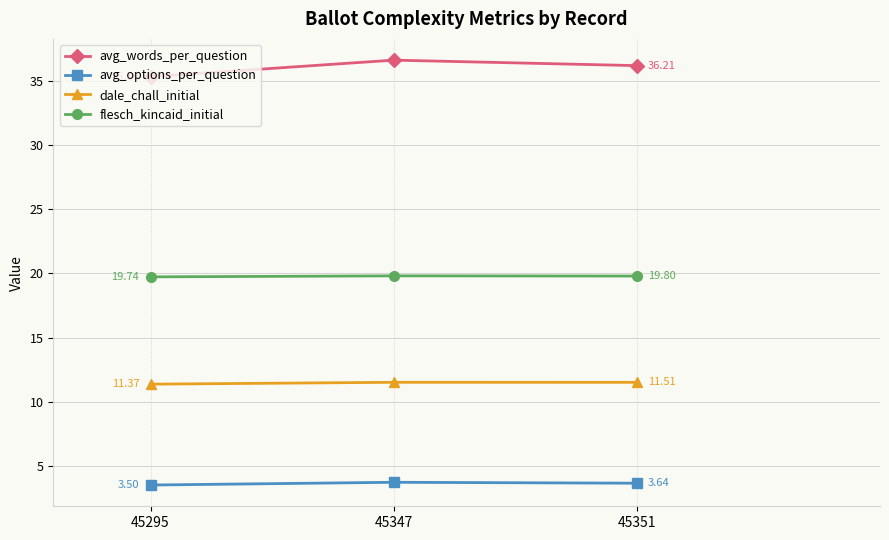

What is the value of the avg_words_per_question point at the 2nd from the left?

36.6